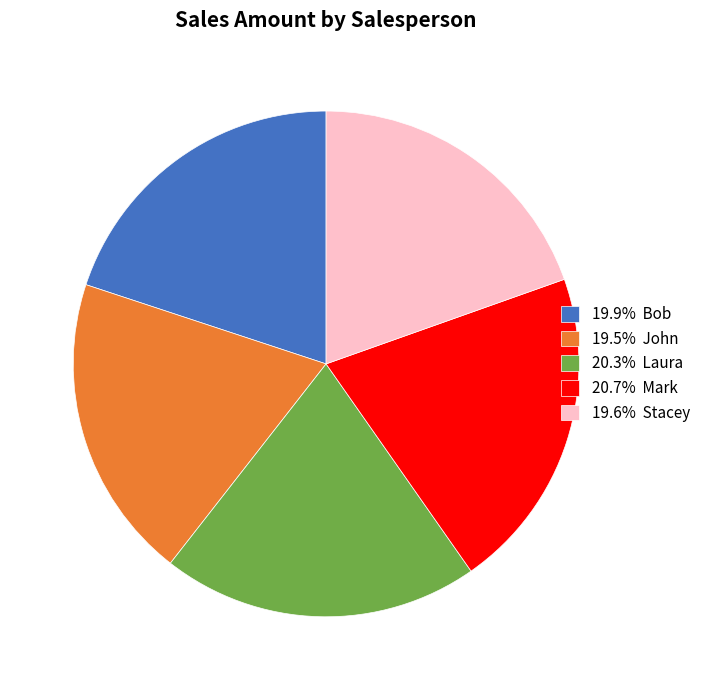

Is the sum of 19.9% Bob and 20.7% Mark greater than half?

No